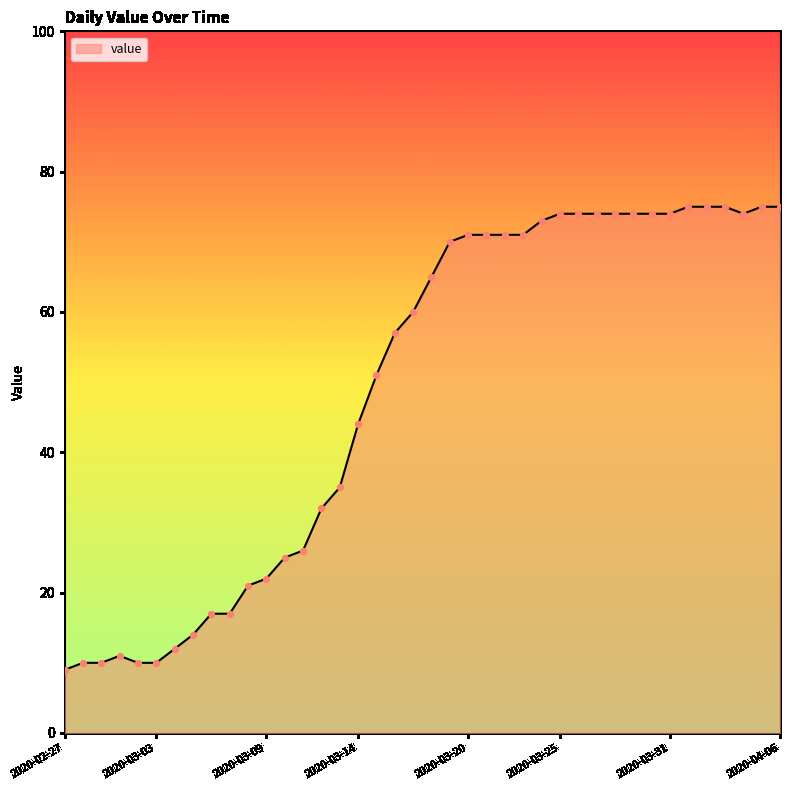

What is the difference between the maximum and minimum values?

66